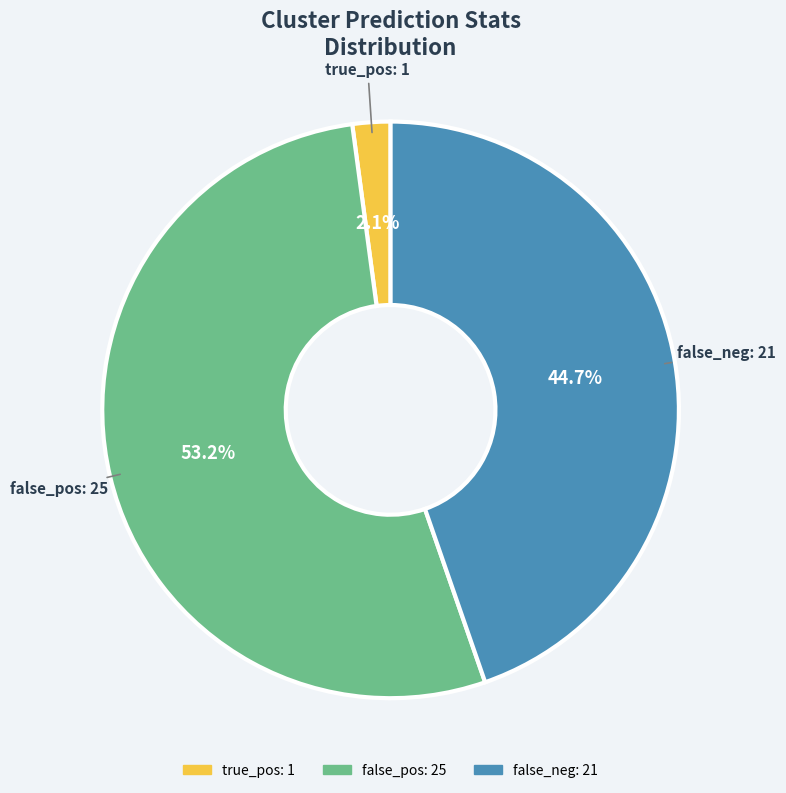

What is the largest slice in the pie chart?

false_pos: 25